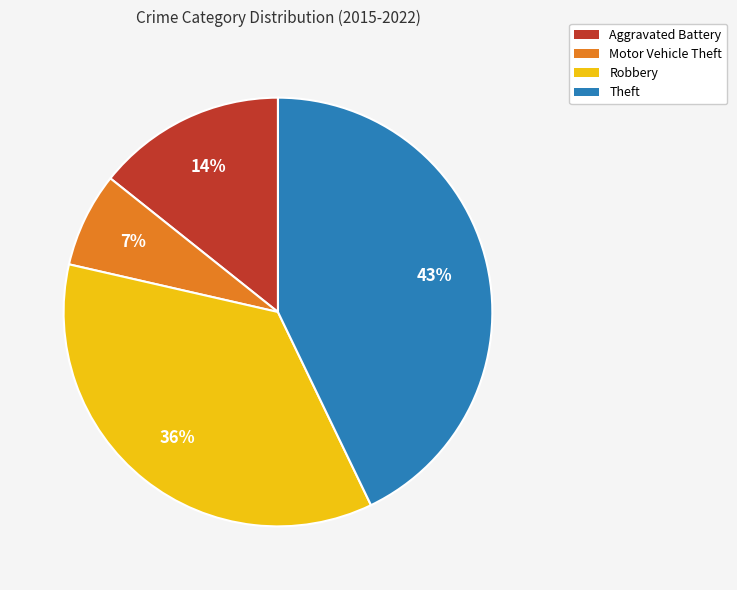

Does Robbery represent more than half of the total?

No